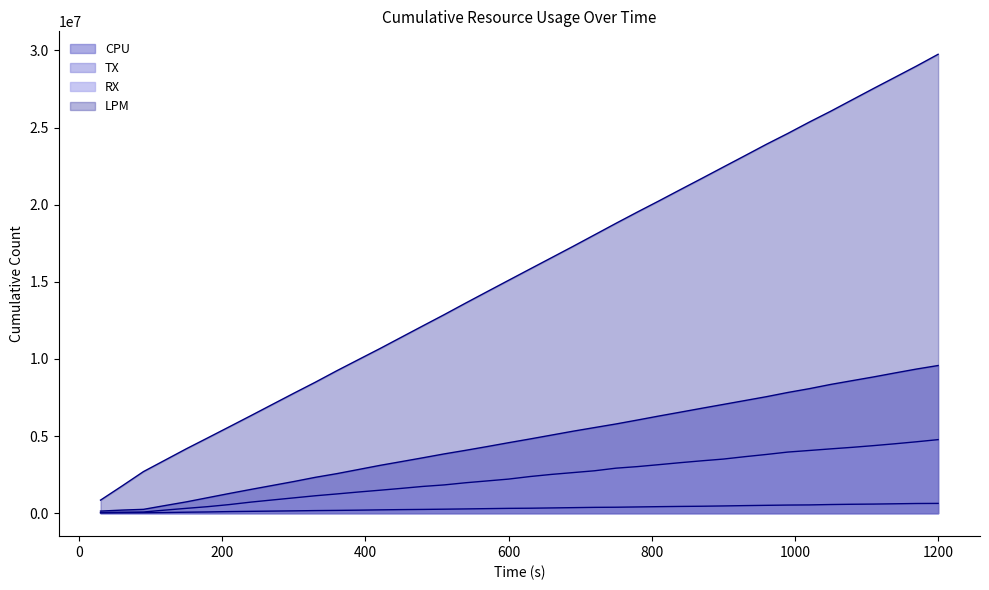

Does the chart display data point markers on the line(s)?

No